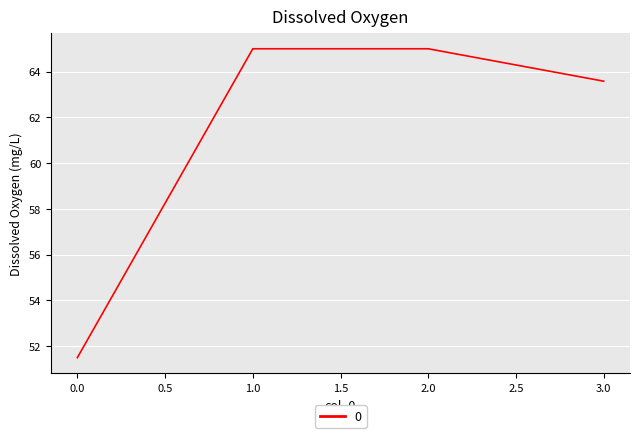

True or false: the data shows 51.5 at 0.0.

True